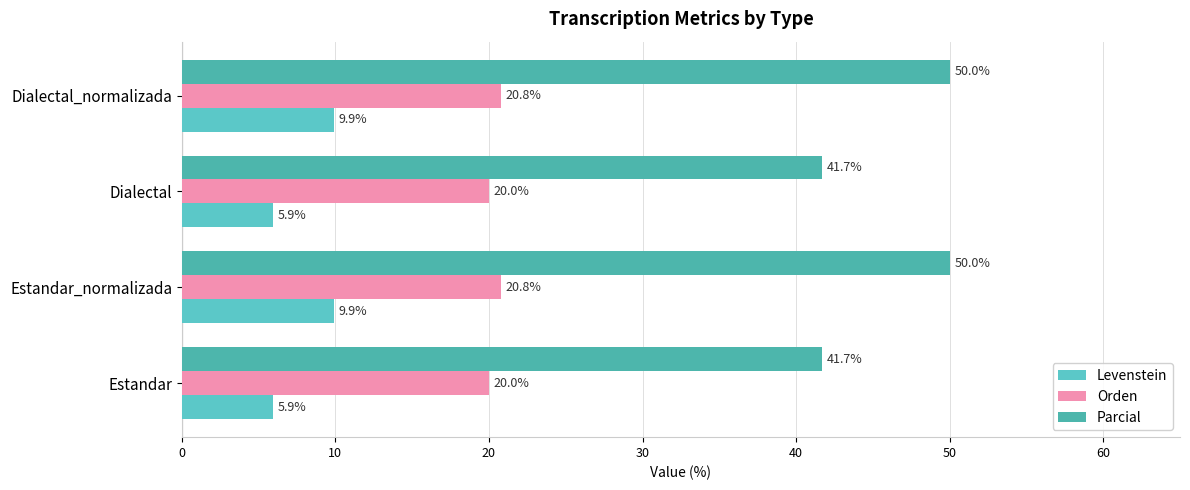

Reading left to right, list all the values displayed in this chart.

Levenstein: 0=5.9	10=9.9	20=5.9	30=9.9
Orden: 0=20.0	10=20.8	20=20.0	30=20.8
Parcial: 0=41.7	10=50.0	20=41.7	30=50.0